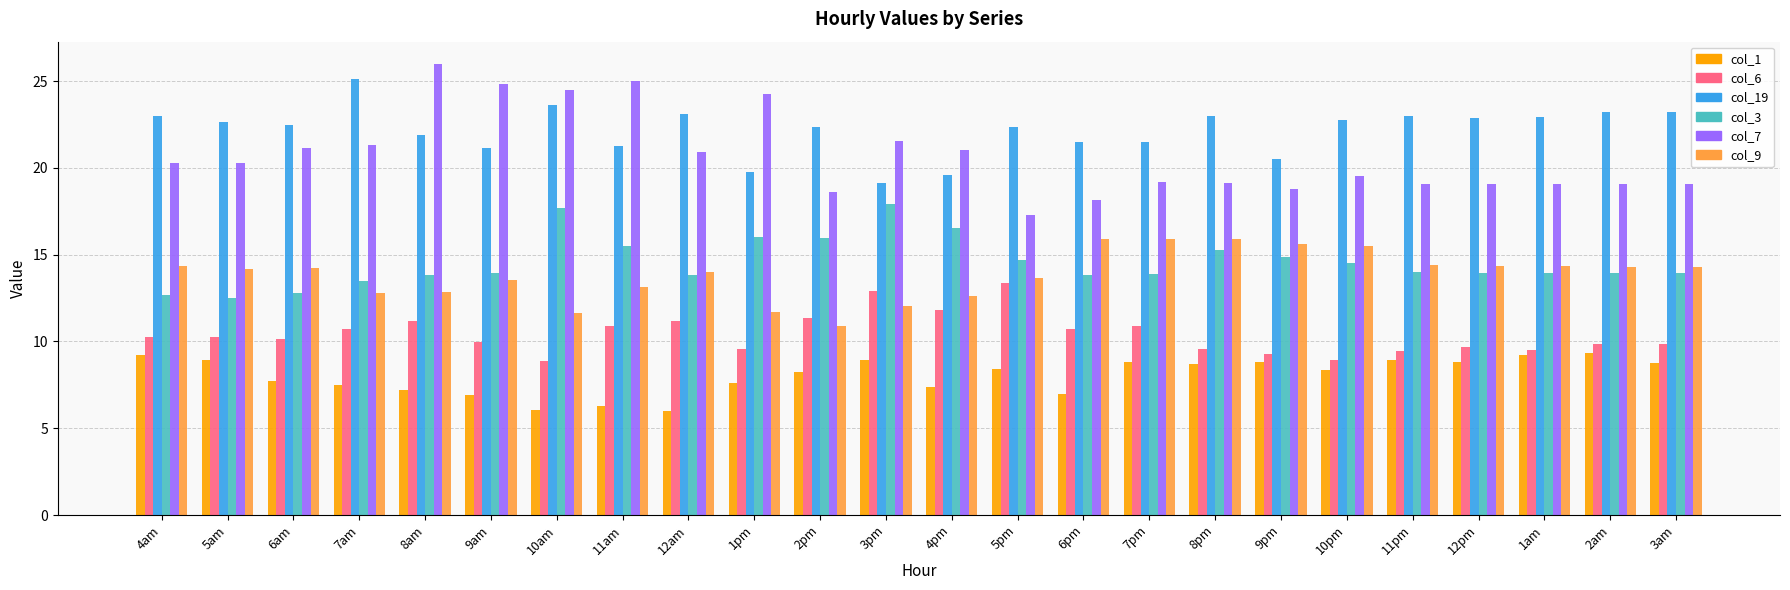

What are all the series names shown in the legend?

col_1, col_6, col_19, col_3, col_7, col_9